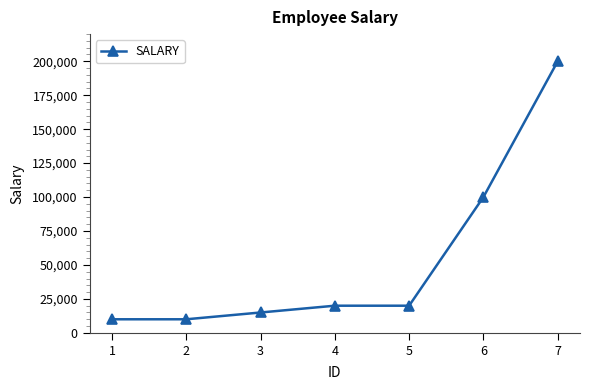

Does the chart display data point markers on the line(s)?

Yes